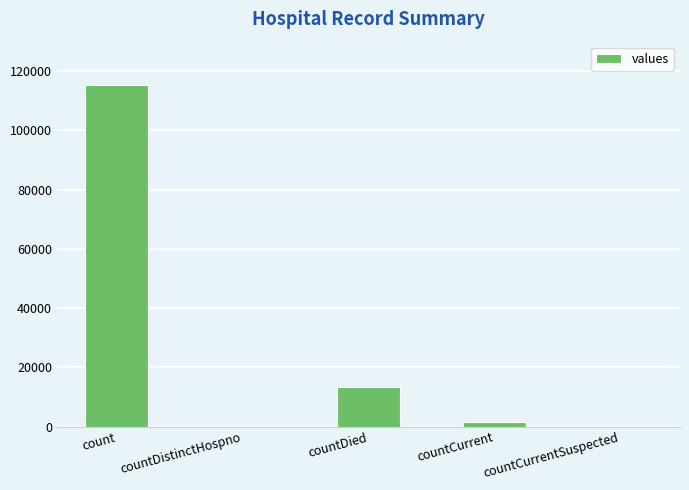

What is the maximum value shown in the chart?

115379